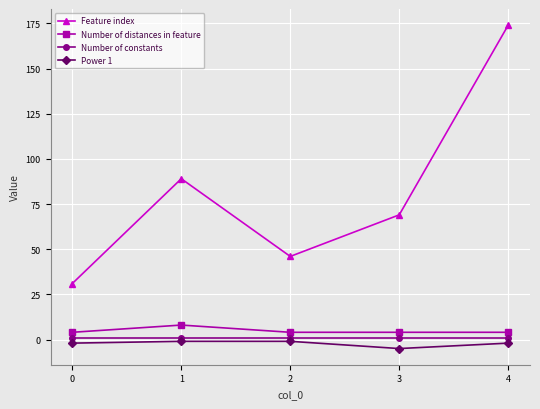

List the labels in order of Feature index value, smallest first.

0, 2, 3, 1, 4